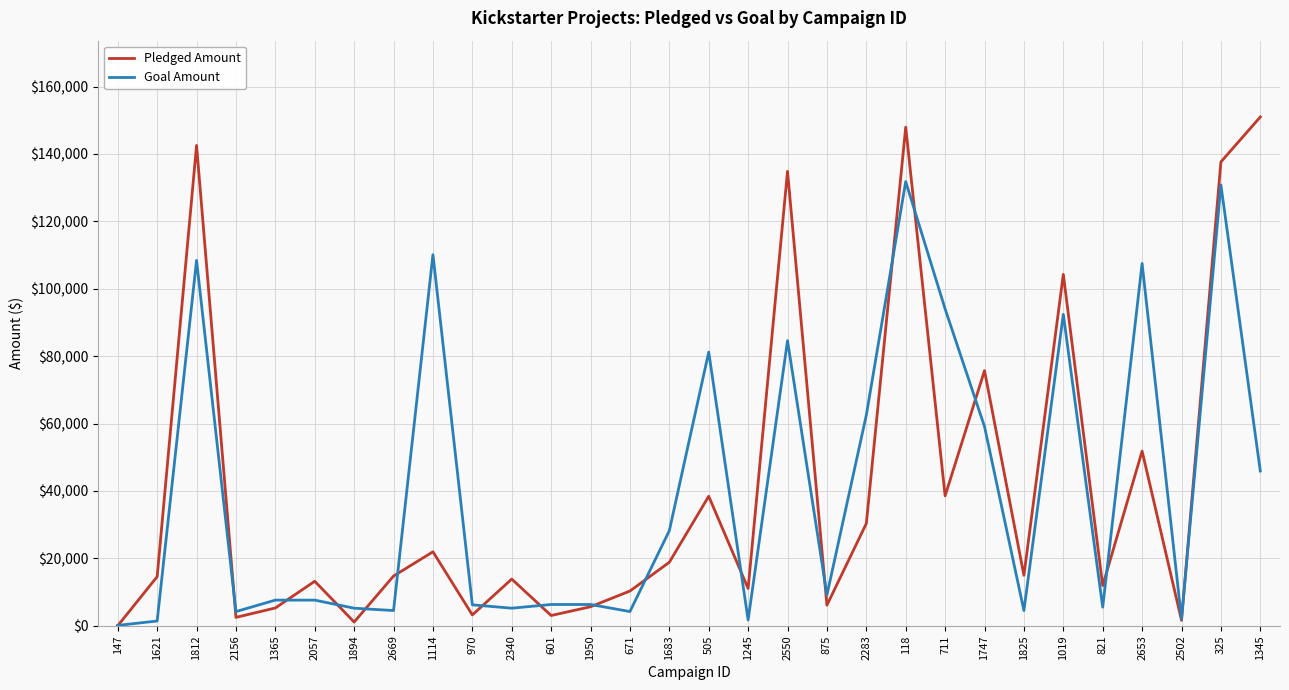

What is the difference between the second highest and minimum values in the Goal Amount series?

130700